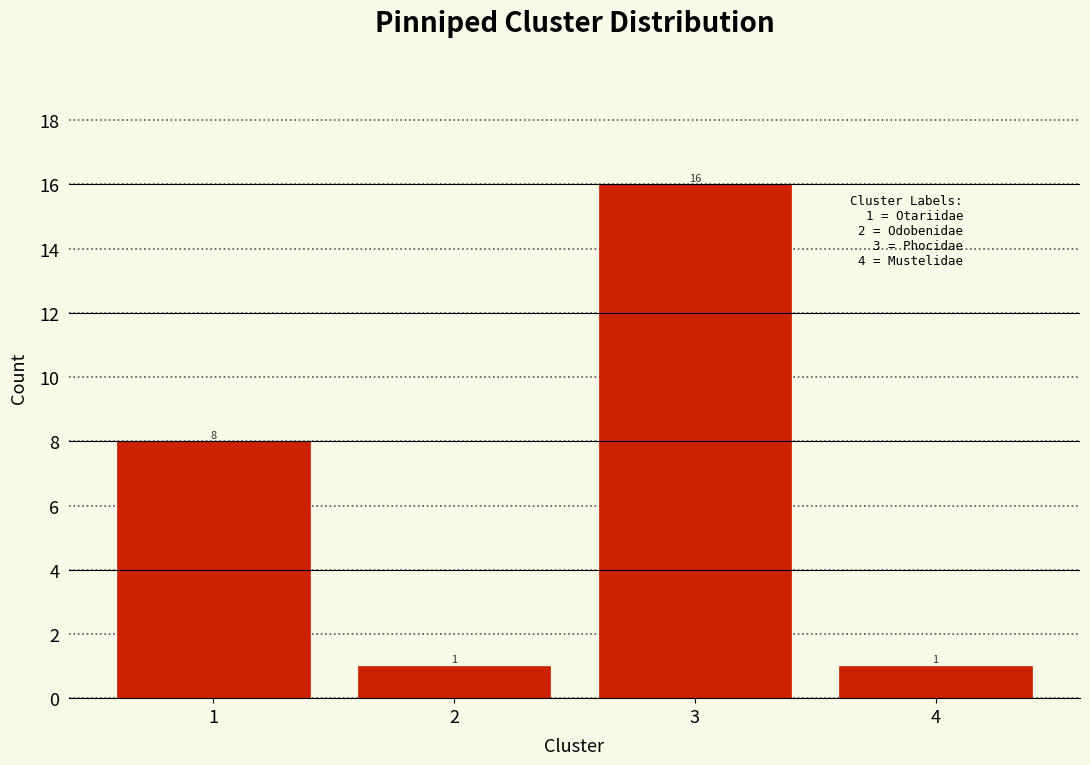

Which range on the x-axis has the tallest bar?

2.5 to 3.5